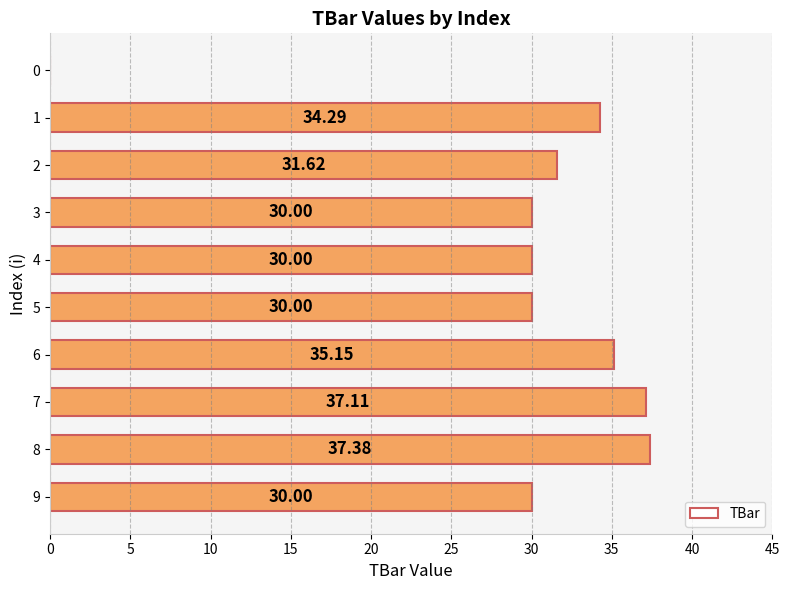

What is the change in value from 2 to 9?

-1.6